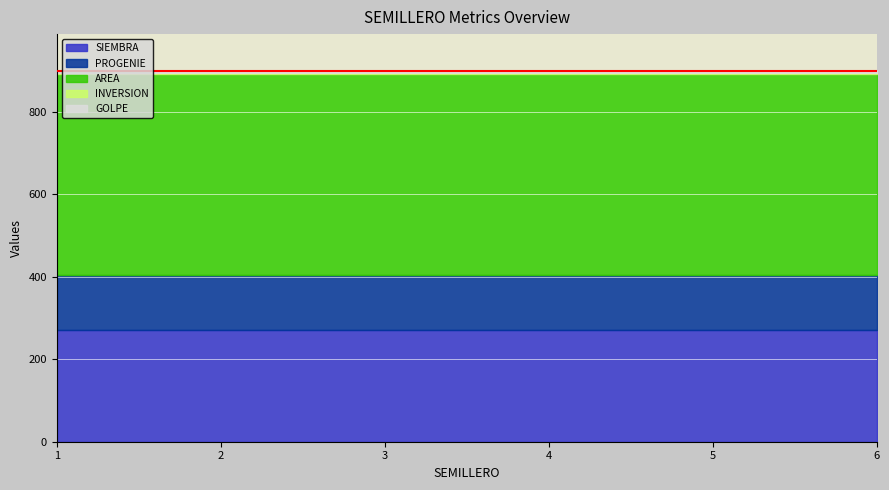

List the labels in order of GOLPE value, largest first.

1, 2, 3, 4, 5, 6